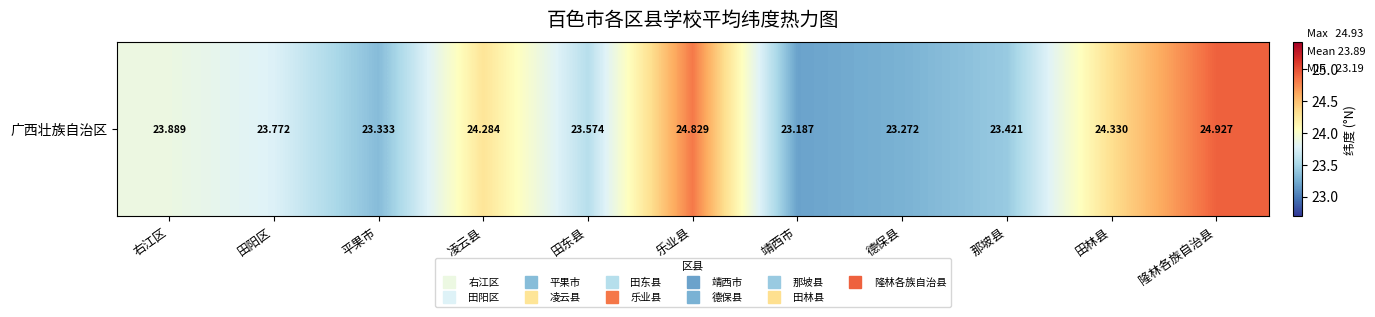

List the labels in order of value, largest first.

隆林各族自治县, 乐业县, 田林县, 凌云县, 右江区, 田阳区, 田东县, 那坡县, 平果市, 德保县, 靖西市